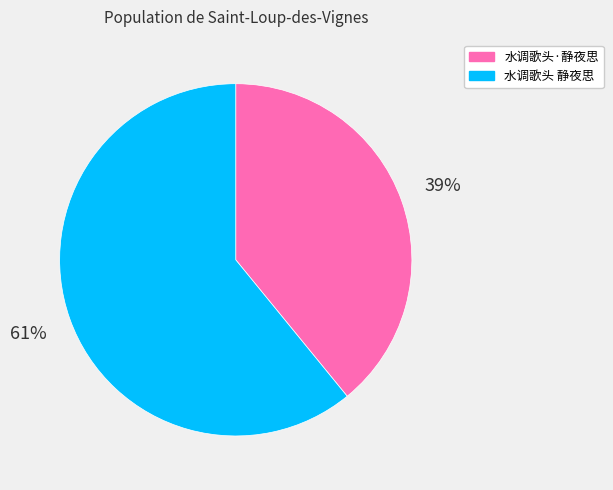

To the nearest percent, what is the difference between the 水调歌头 静夜思 and 水调歌头·静夜思 slice percentages?

22%